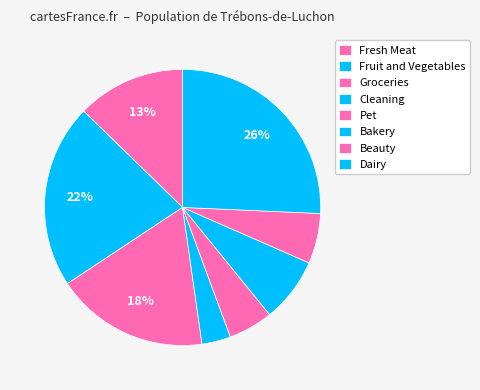

How many slices are in this pie chart?

8